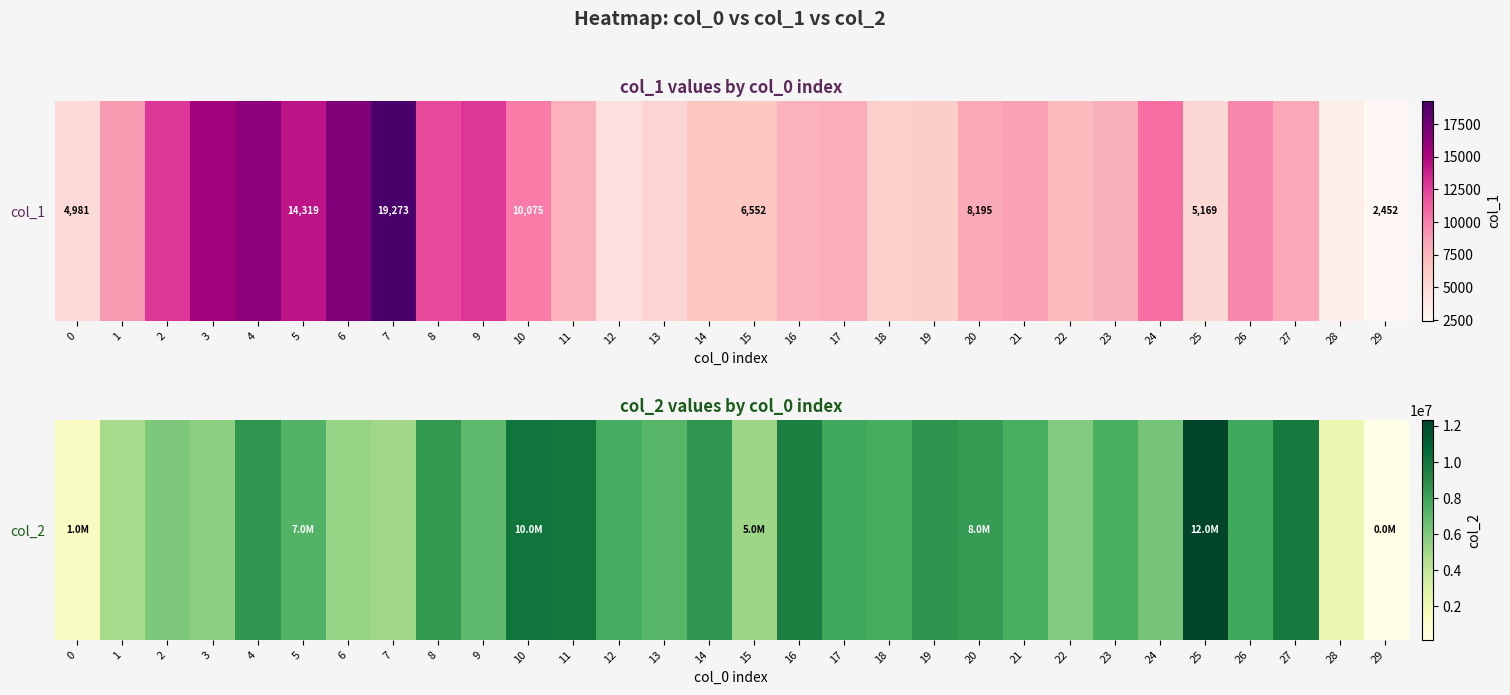

What is the greatest value displayed?

12331975